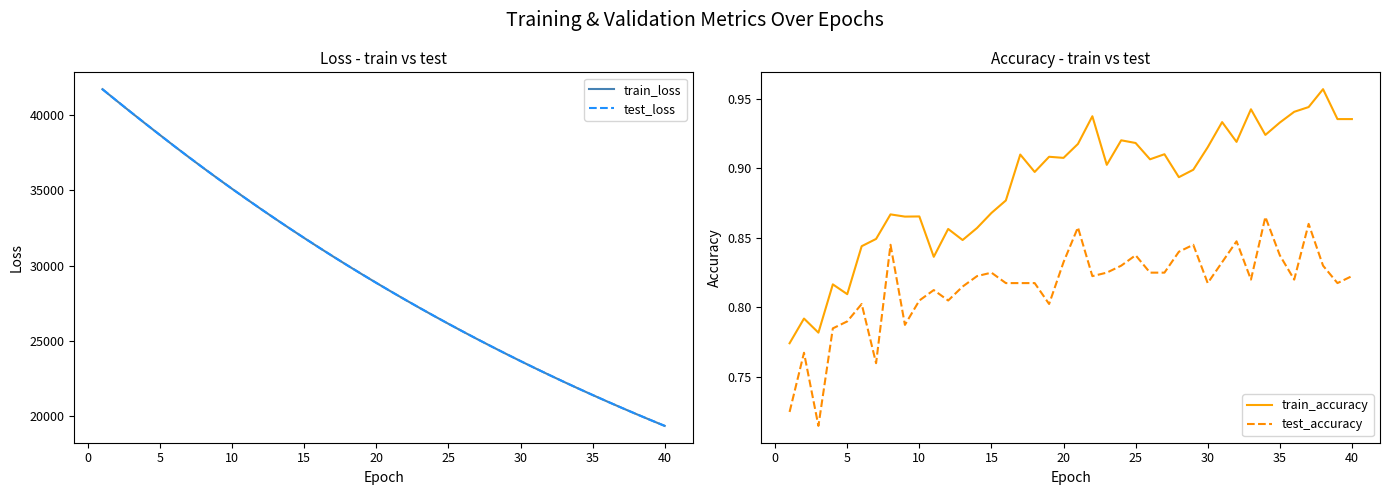

What is the maximum value for train_loss?

41727.1